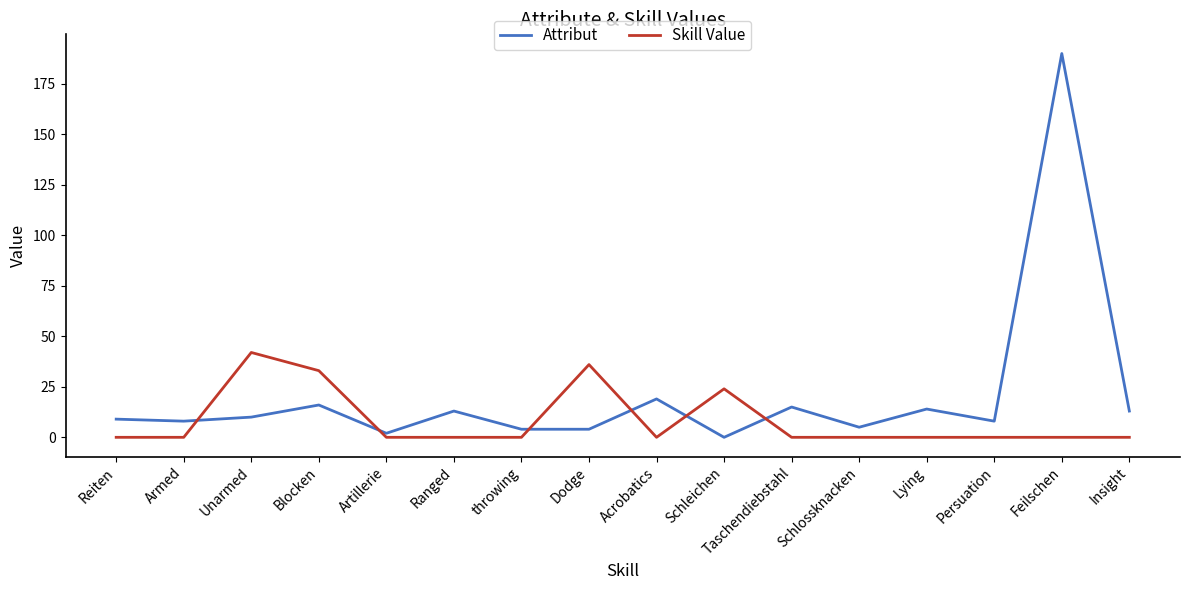

Rank the series by their maximum value, from highest to lowest.

Attribut, Skill Value